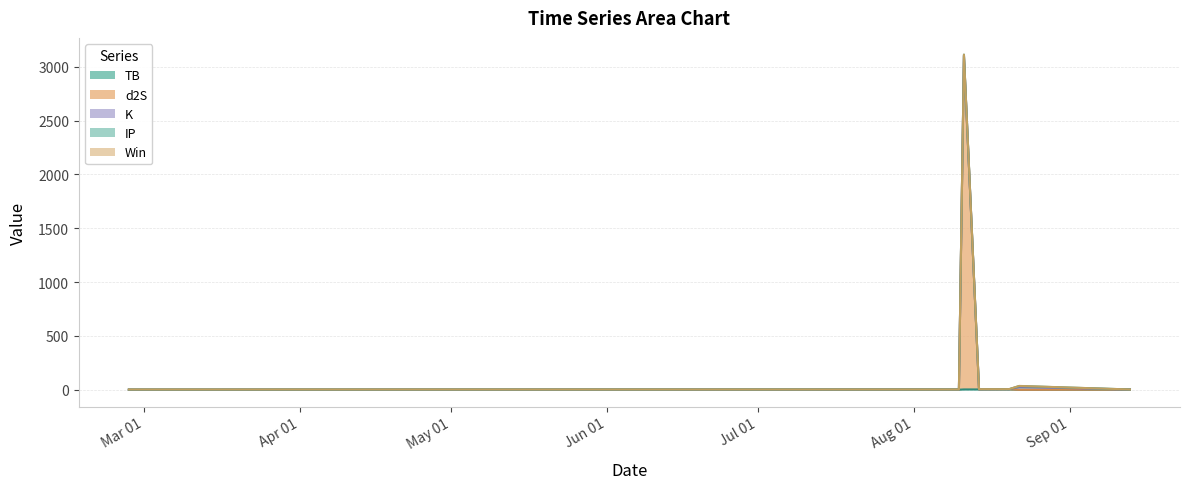

What is the difference between the d2S values at 2024-08-11 and 2024-09-13?

3097.8